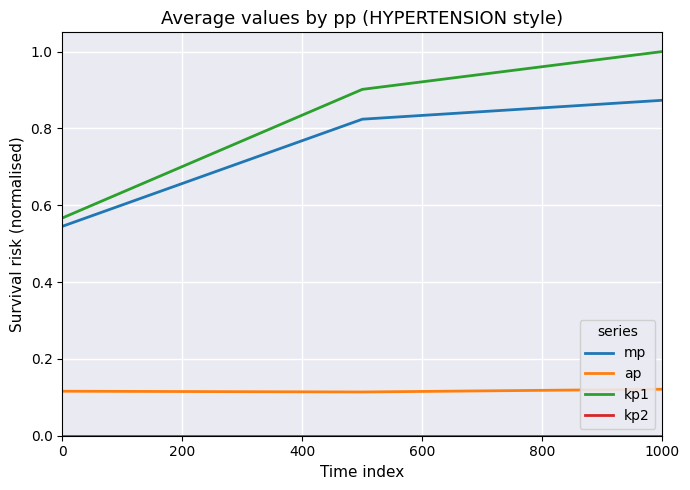

What is the highest value of the kp1 series?

1.0